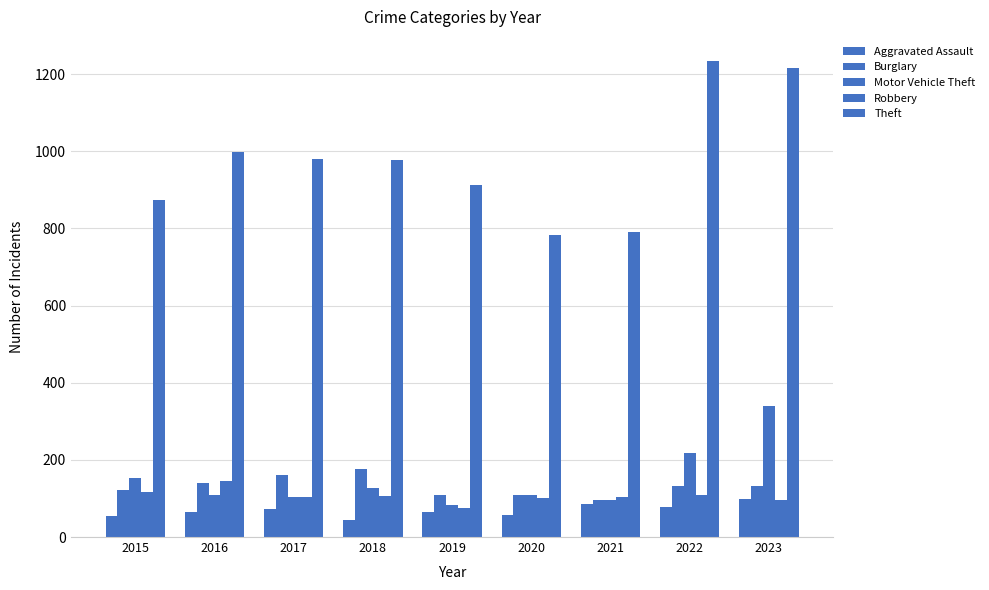

What is the minimum value shown in the chart?

43